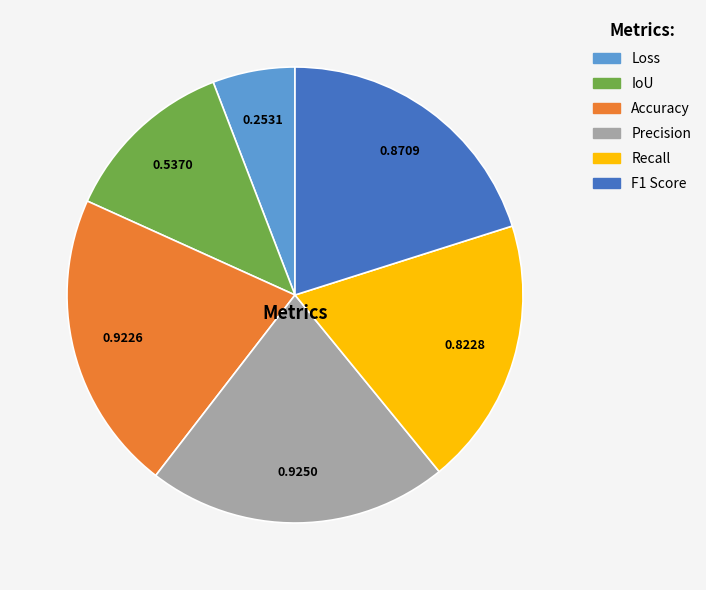

Does IoU represent more than half of the total?

No